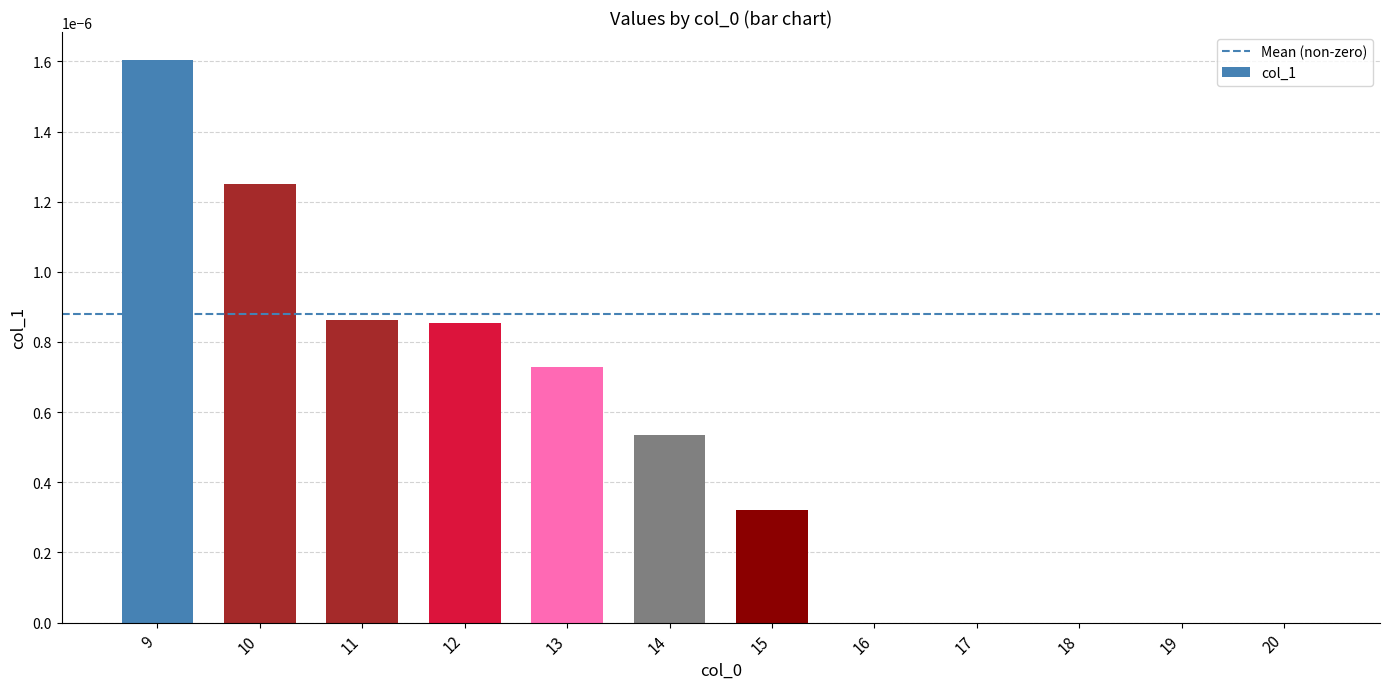

Between 11 and 14, which is larger?

11